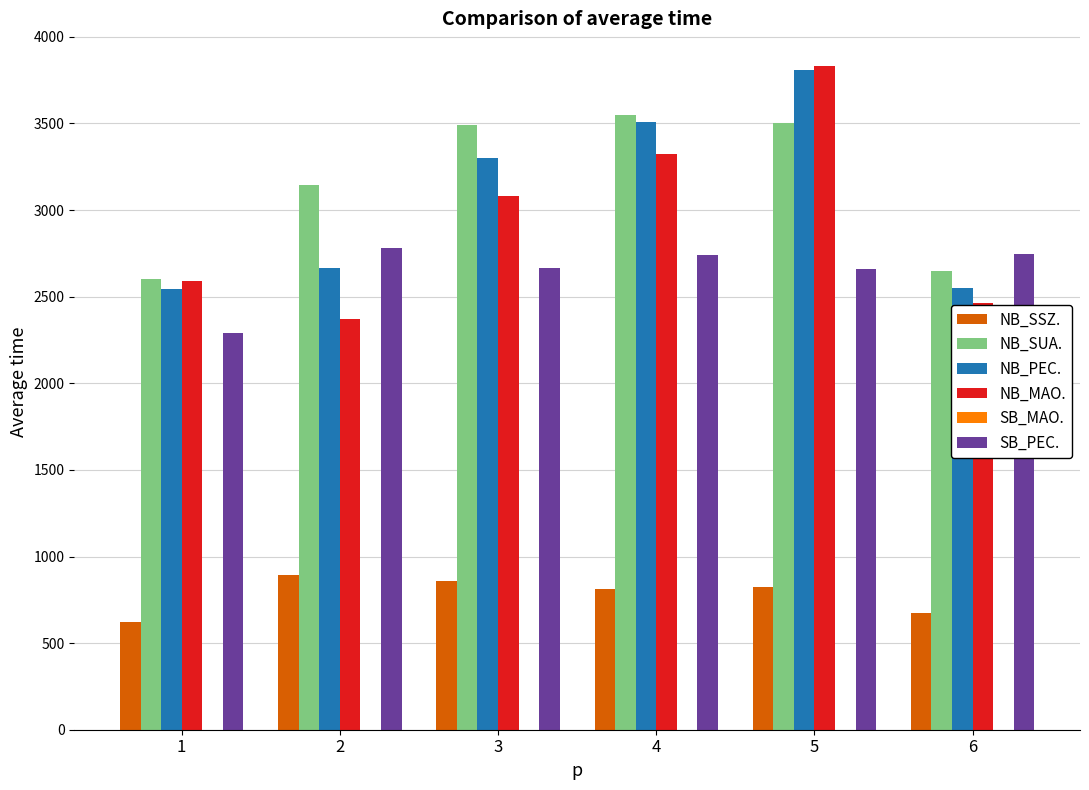

Rank the series at 3 from lowest to highest value.

NB_SSZ., SB_PEC., NB_MAO., NB_PEC., NB_SUA.